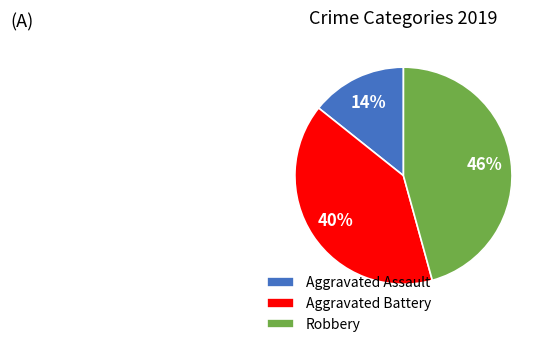

Between Aggravated Battery and Robbery, which is larger?

Robbery